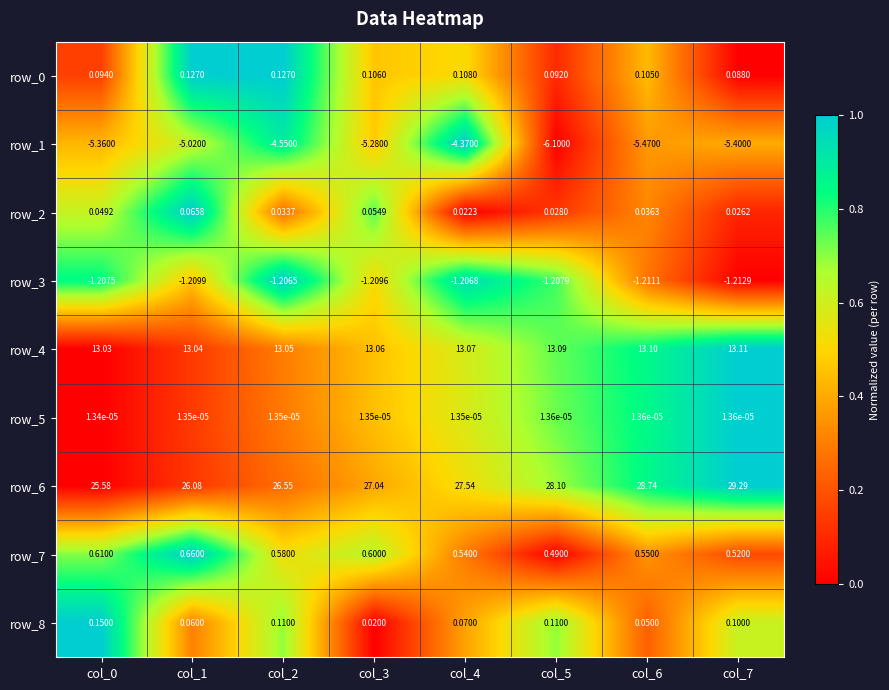

Is the value of row_4 at col_1 greater than the value of row_8 at col_2?

Yes